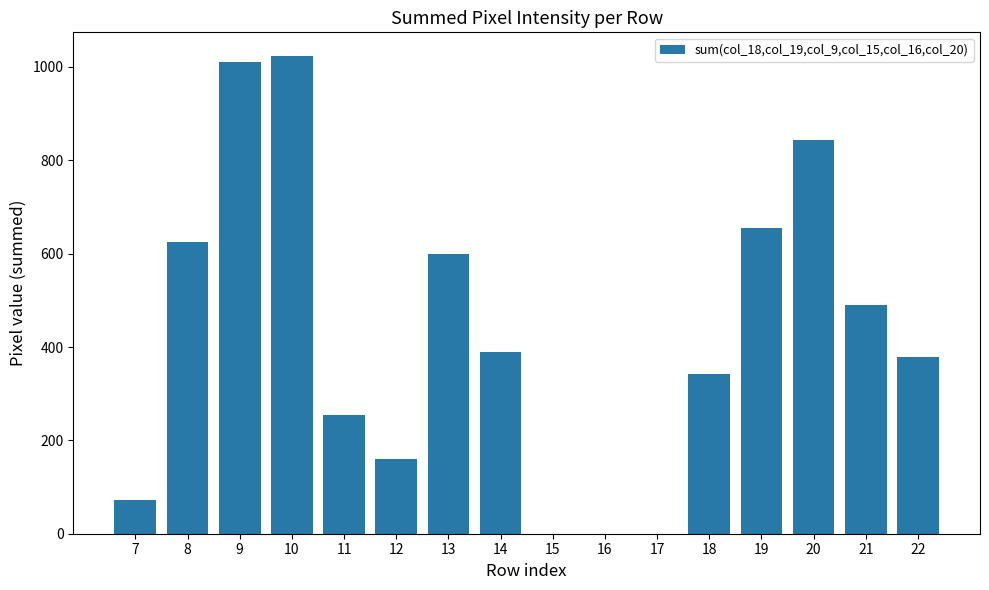

Which label corresponds to the largest value in the chart?

10